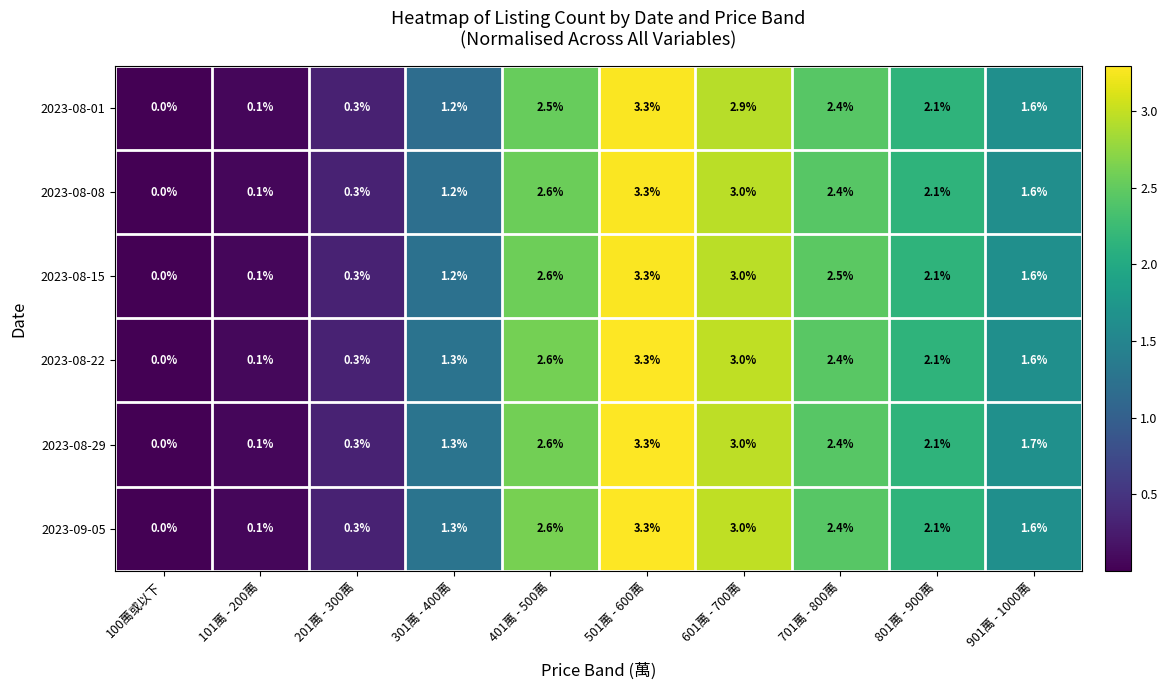

Rank the categories by 2023-08-01 value from highest to lowest.

501萬 - 600萬, 601萬 - 700萬, 401萬 - 500萬, 701萬 - 800萬, 801萬 - 900萬, 901萬 - 1000萬, 301萬 - 400萬, 201萬 - 300萬, 101萬 - 200萬, 100萬或以下